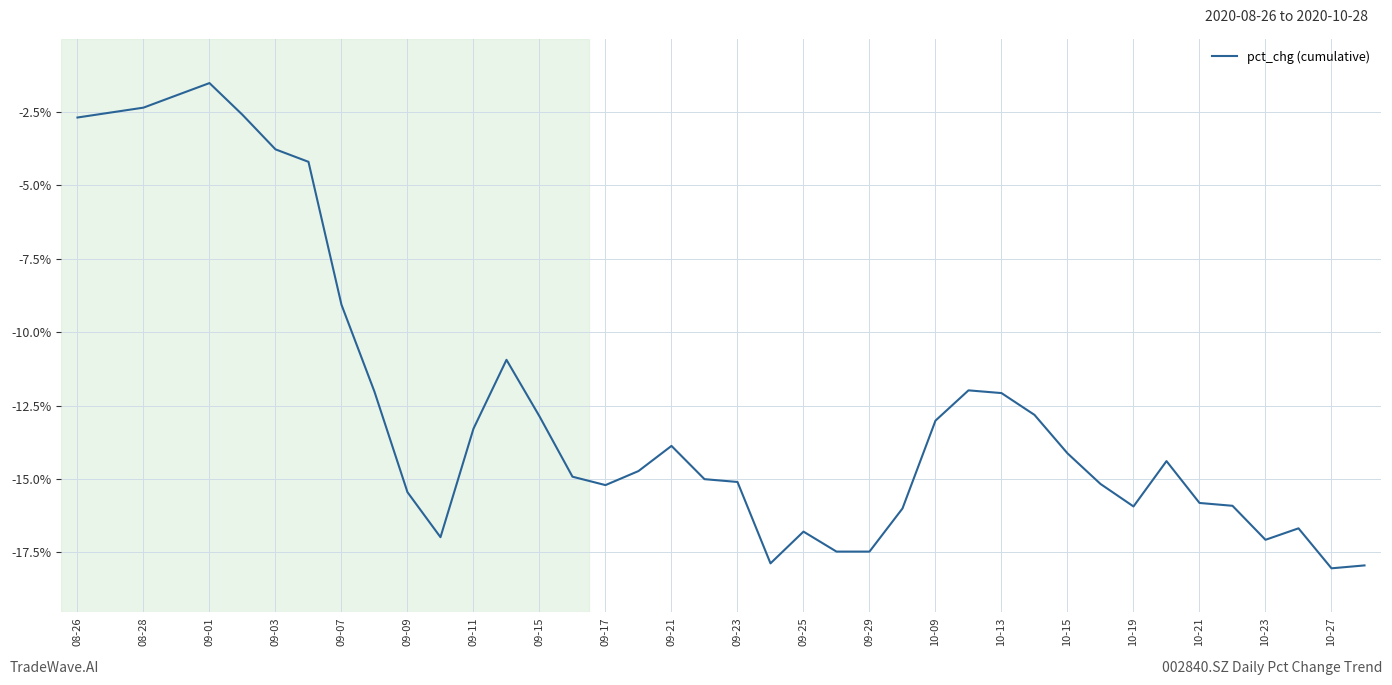

What is the smallest value displayed?

-18.0